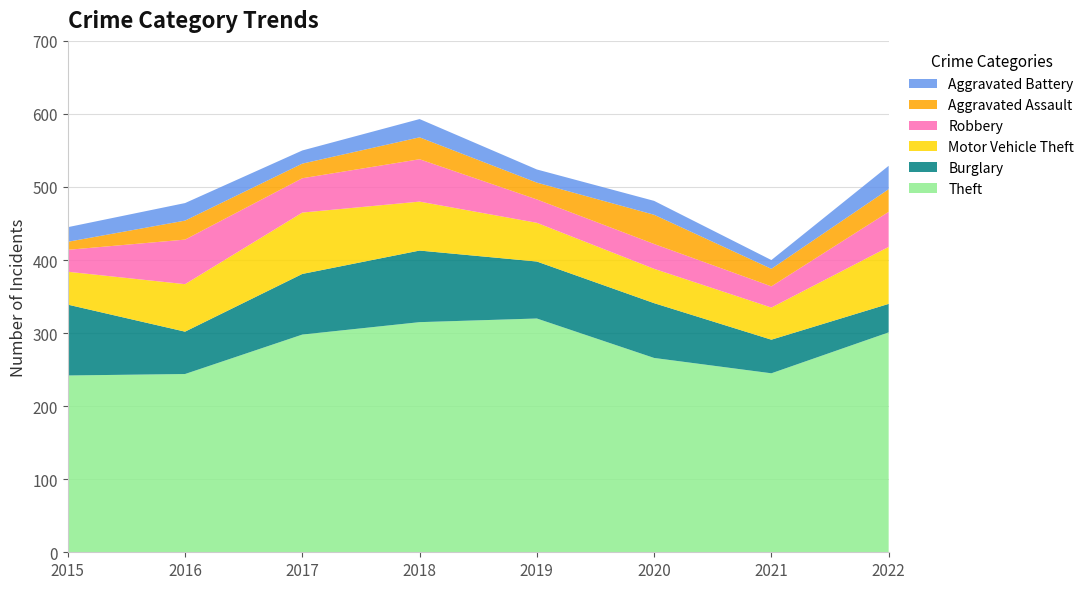

Reading right to left, transcribe all the data shown in this chart.

Theft: 2022=301	2021=245	2020=266	2019=320	2018=315	2017=298	2016=244	2015=242
Burglary: 2022=39	2021=46	2020=75	2019=78	2018=98	2017=83	2016=58	2015=97
Motor Vehicle Theft: 2022=78	2021=44	2020=47	2019=53	2018=67	2017=84	2016=65	2015=45
Robbery: 2022=48	2021=29	2020=34	2019=32	2018=58	2017=47	2016=61	2015=30
Aggravated Assault: 2022=31	2021=24	2020=40	2019=23	2018=30	2017=20	2016=26	2015=11
Aggravated Battery: 2022=32	2021=12	2020=19	2019=18	2018=25	2017=18	2016=24	2015=20